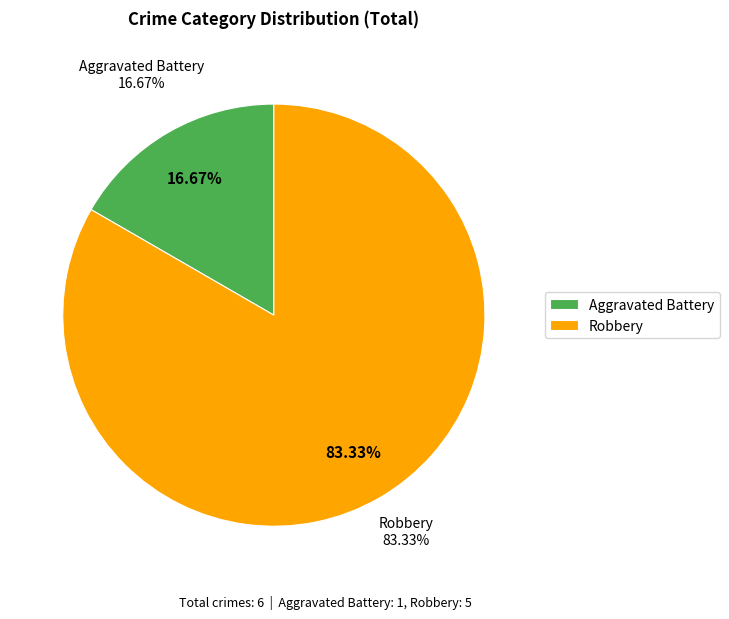

To the nearest percent, what portion does Robbery represent?

83%